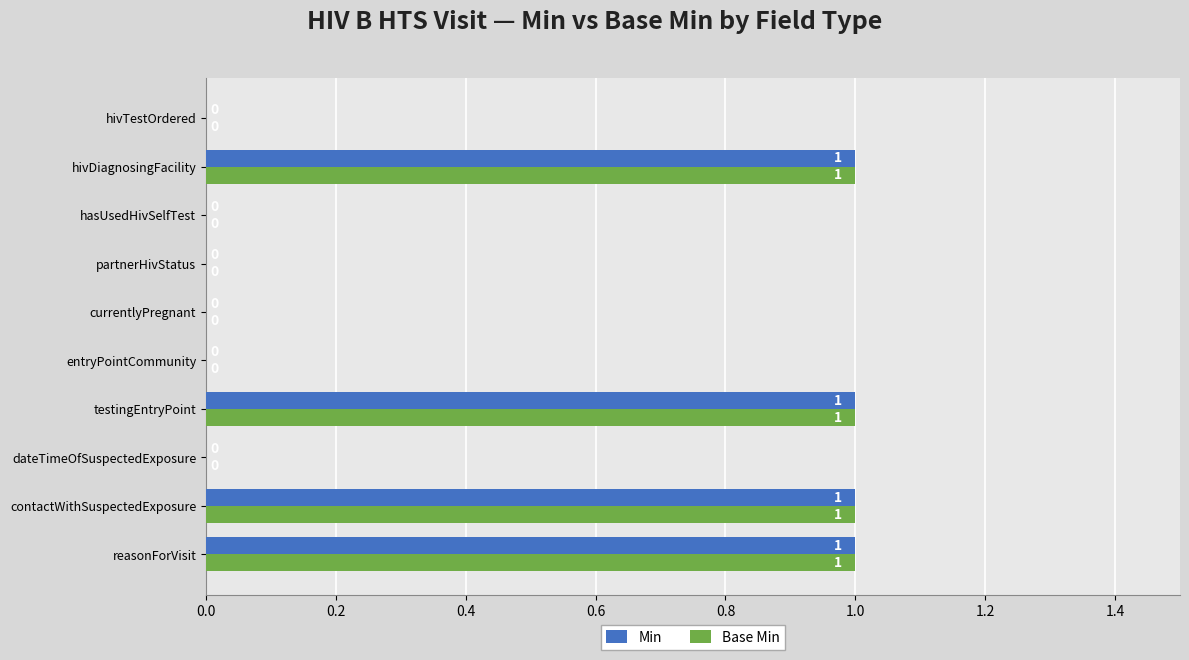

How many Base Min values are between 0 and 1?

10